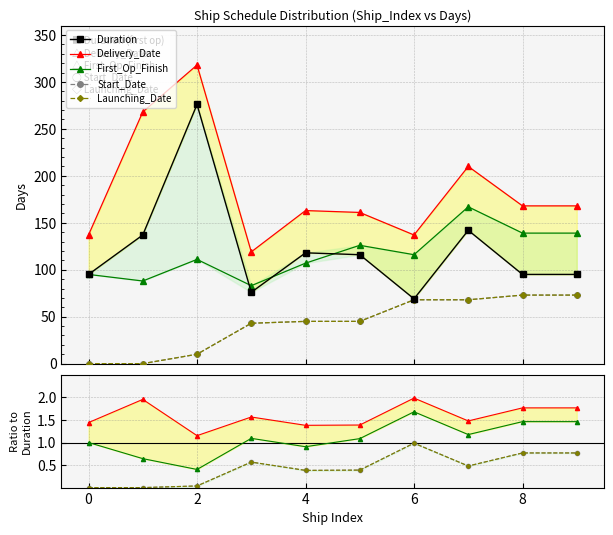

What is the minimum value for First_Op_Finish?

0.4